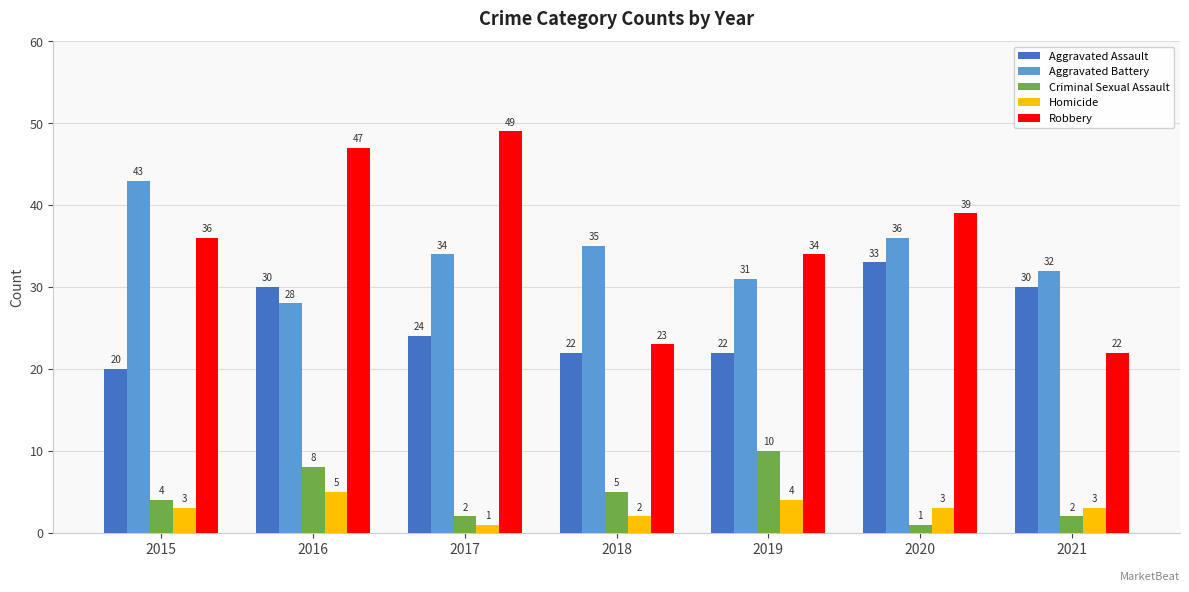

Which series changed the most between 2016 and 2019?

Robbery